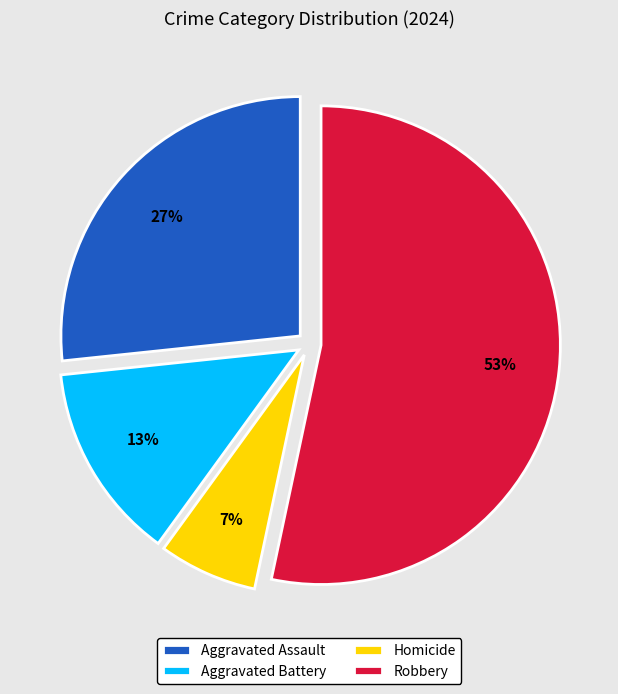

Does Homicide represent more than half of the total?

No